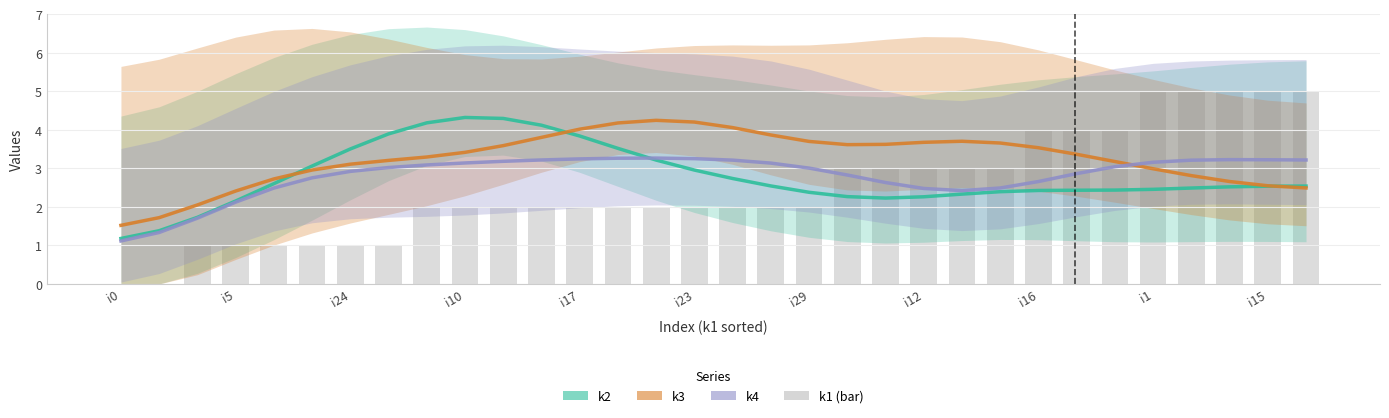

At how many categories does at least one series exceed 1?

32